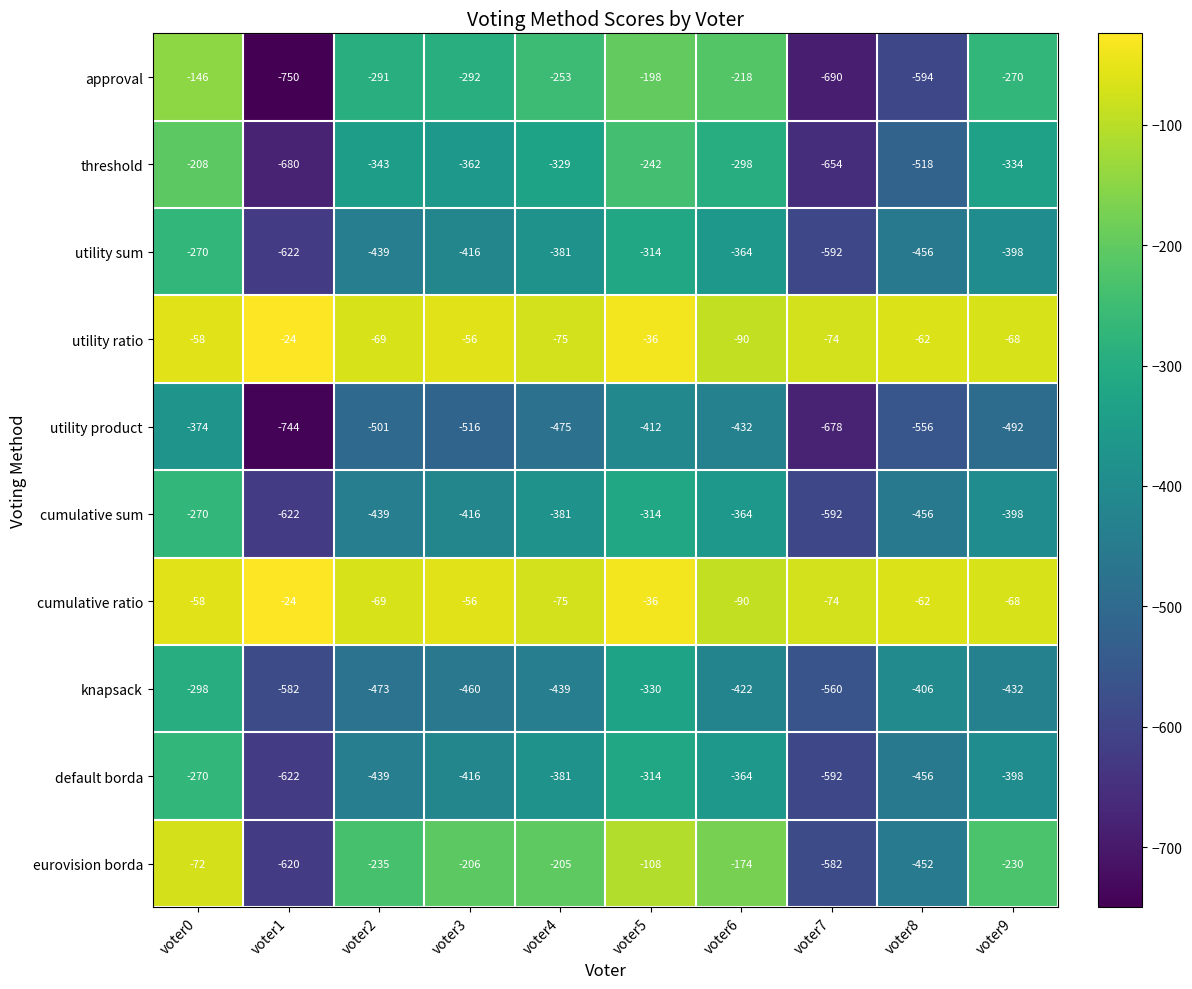

What is the spread (max minus min) of values at voter6?

342